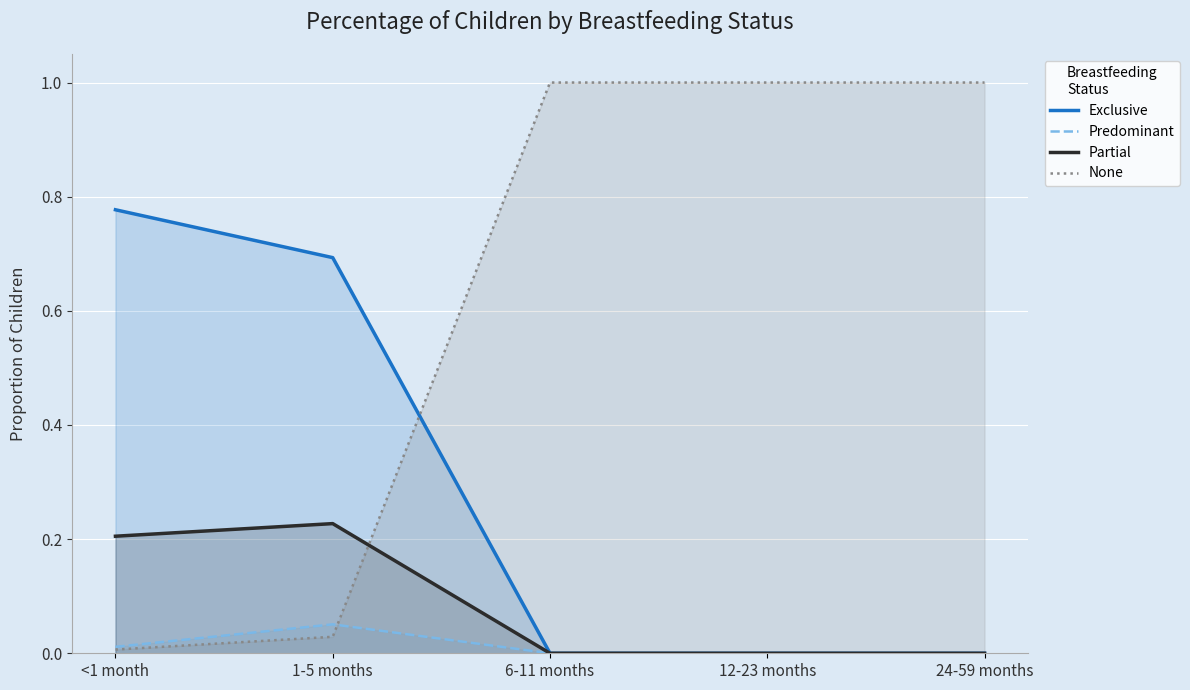

List the labels in order of Predominant value, largest first.

1-5 months, <1 month, 6-11 months, 12-23 months, 24-59 months